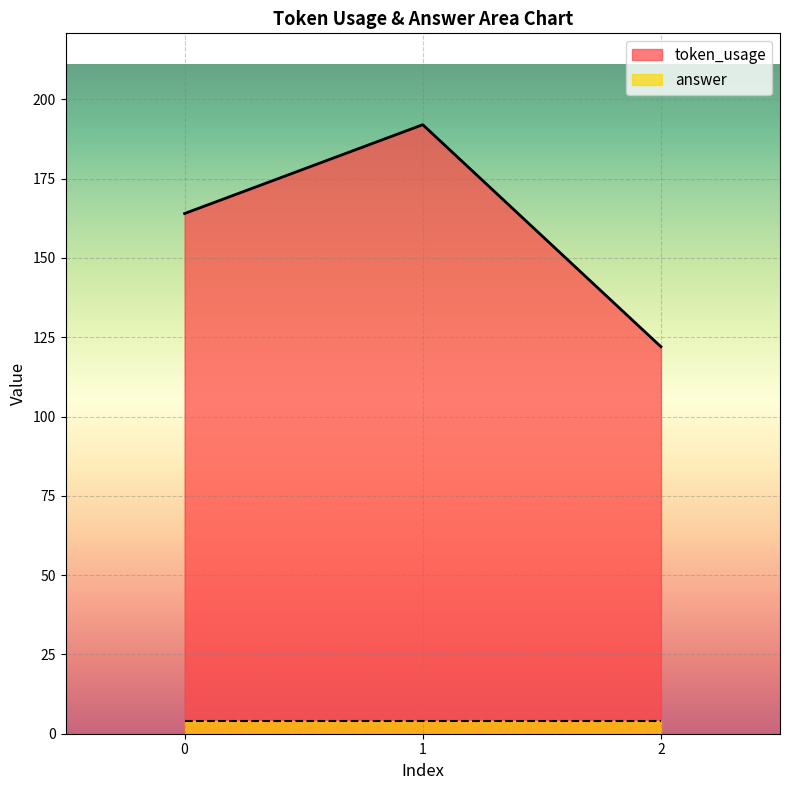

Which series changed the most between 0 and 1?

token_usage